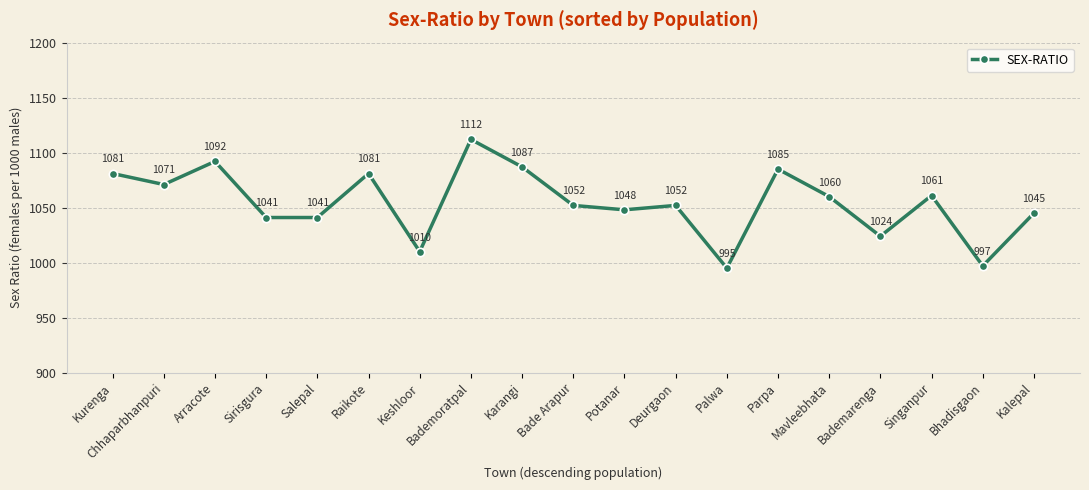

How many interior local peaks (higher than both neighbors) does the data have?

6